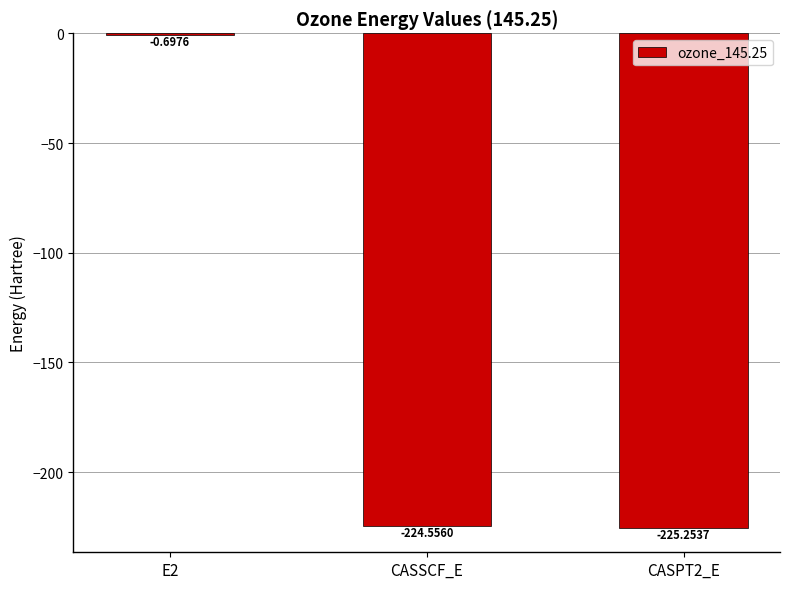

What is the sum of the values at CASSCF_E and E2?

-225.3